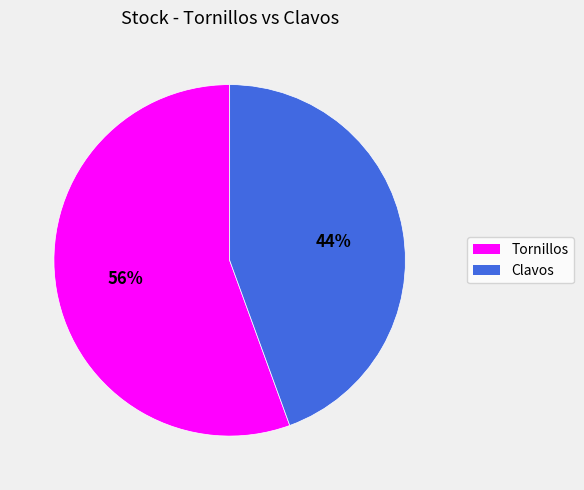

To the nearest percent, what is the average slice percentage?

50%